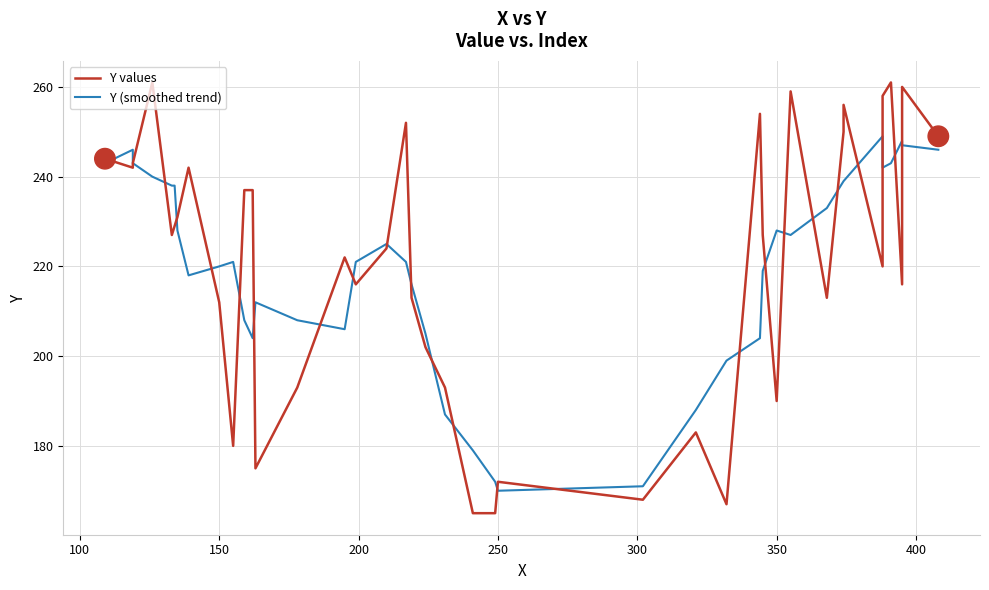

How many times do Y values and Y (smoothed trend) cross each other?

23